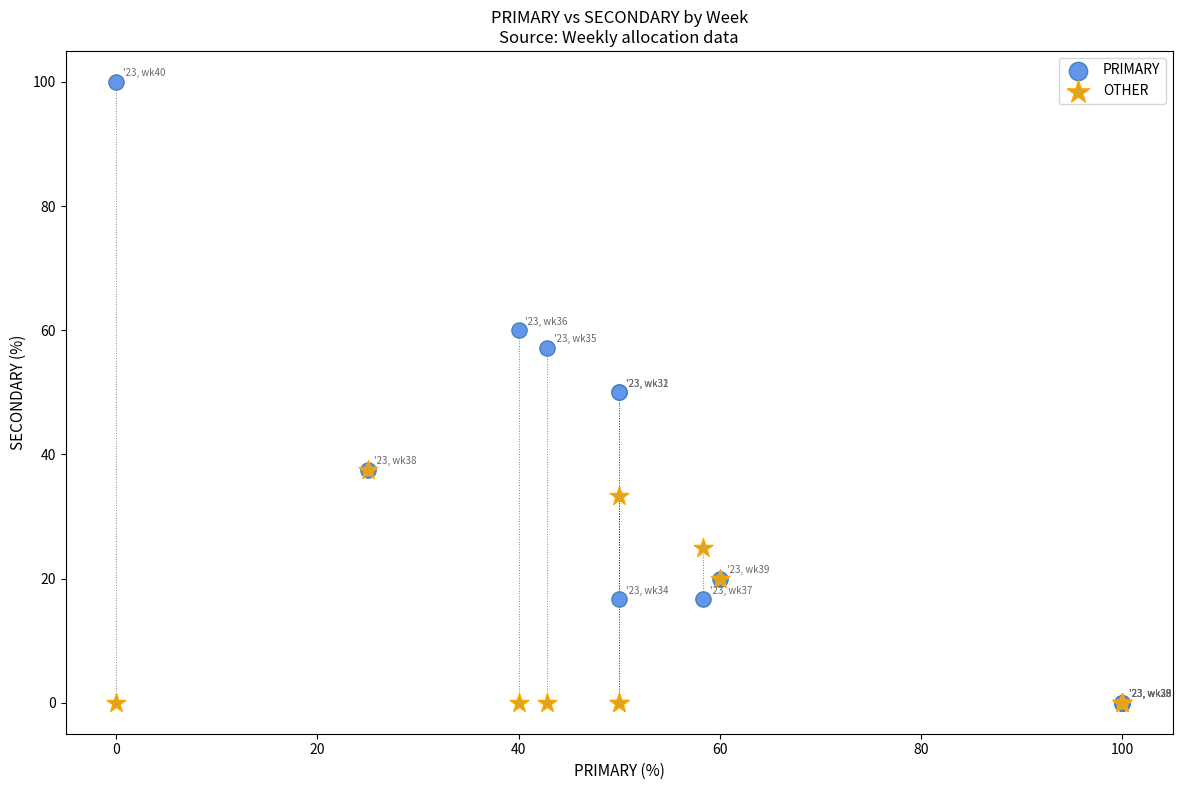

What are all the series names shown in the legend?

PRIMARY, OTHER